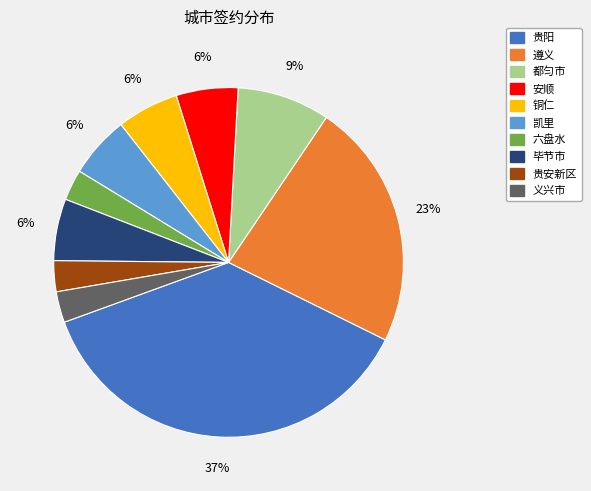

Does any single category account for the majority?

No